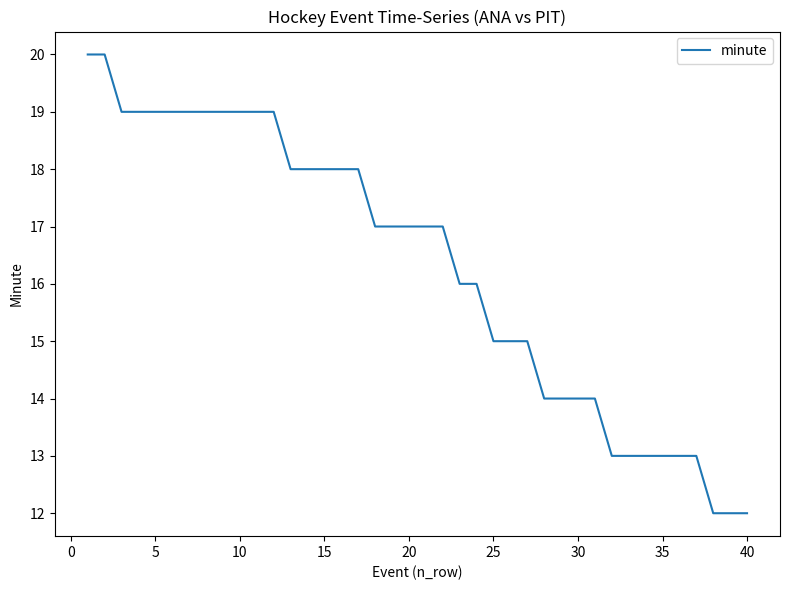

What is the minimum value shown in the chart?

12